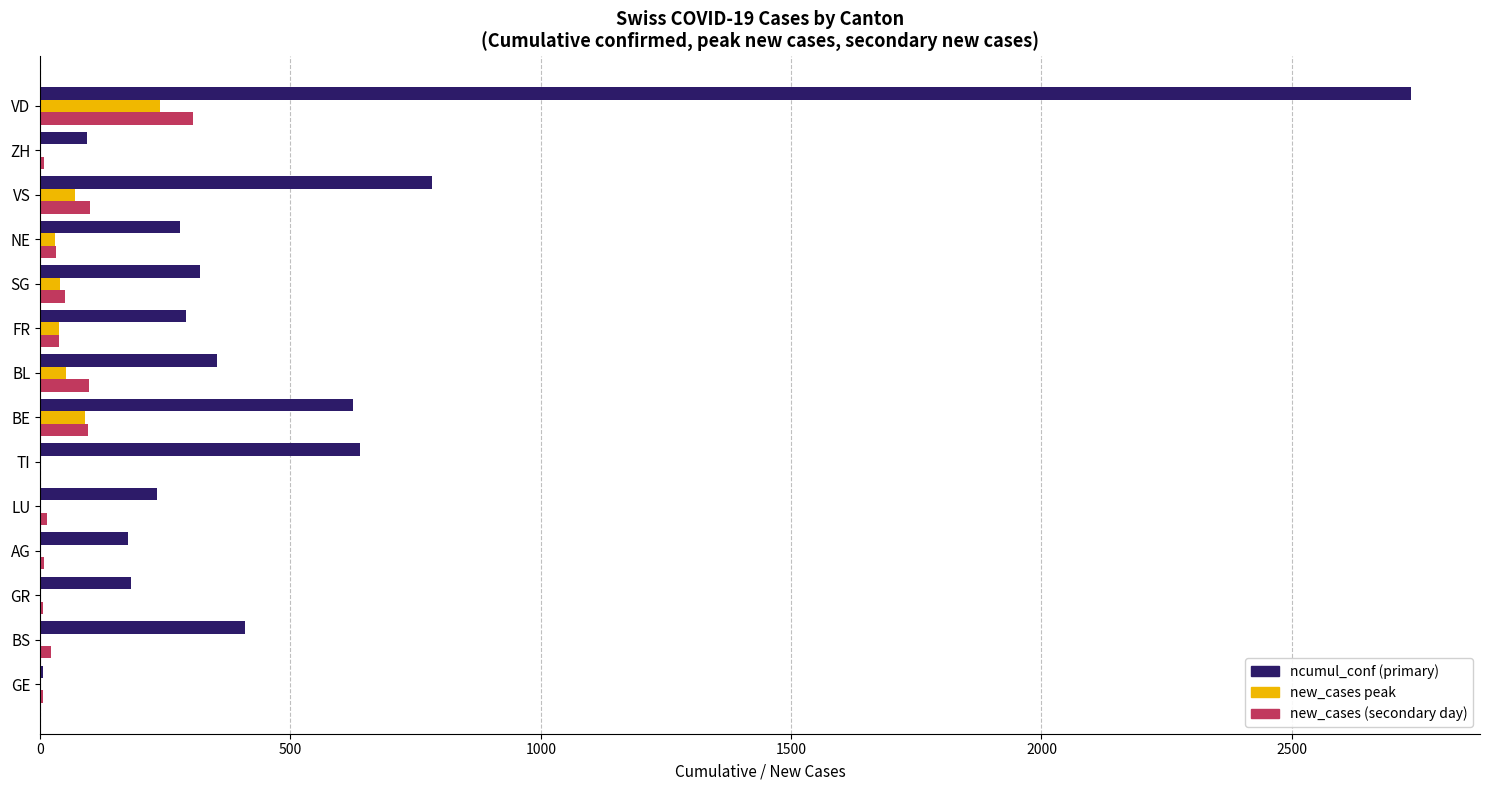

What is the sum of all new_cases peak values?

555